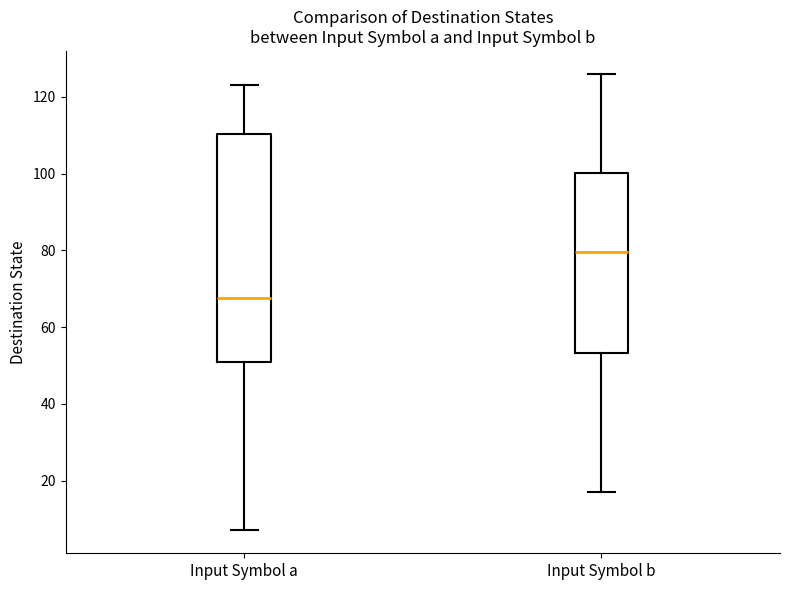

Which box is the tallest, from its lower edge to its upper edge?

Input Symbol a